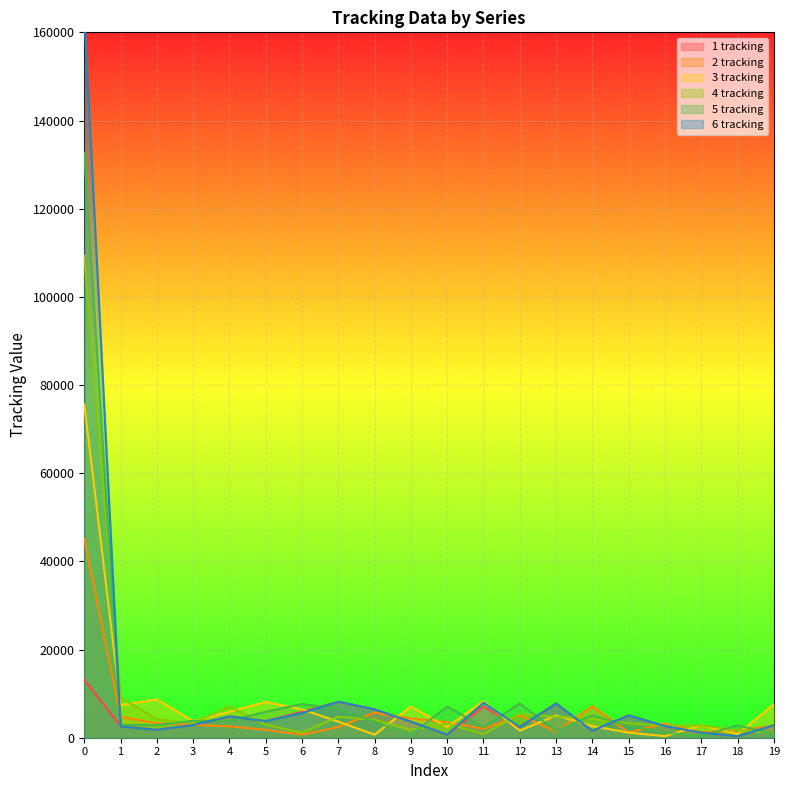

At which label is 1 tracking closest to 6778?

11